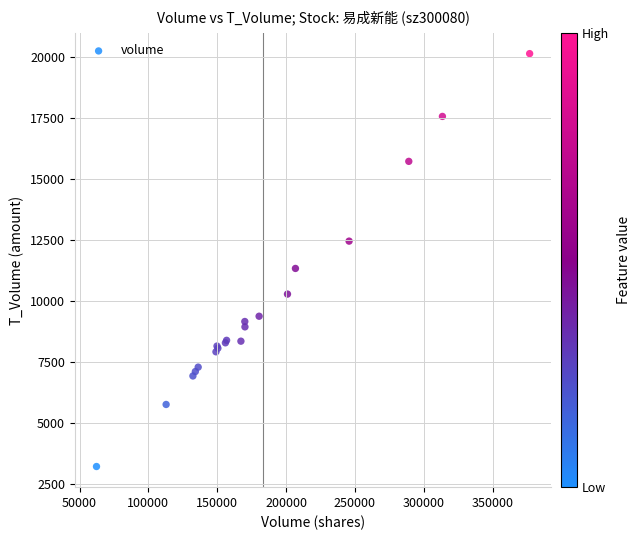

What Y value in the scatter plot is closest to 11673?

11330